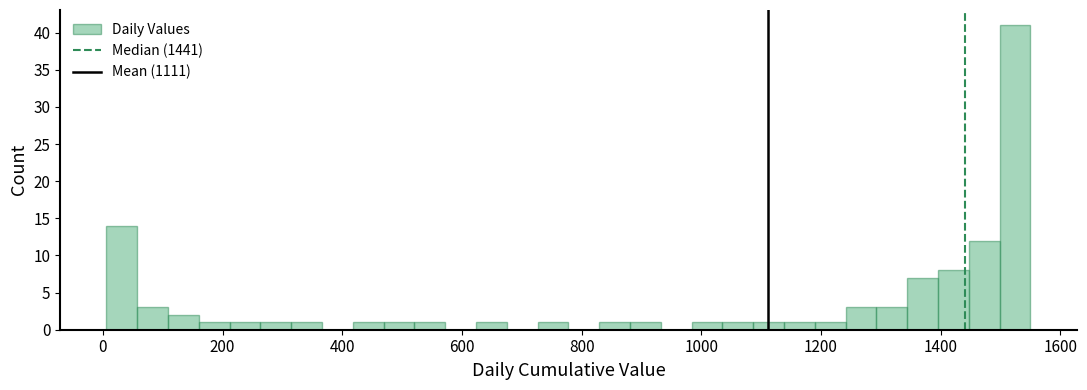

Around what value on the x-axis is the tallest bar? Give the approximate position of its centre, as read against the axis.

1520